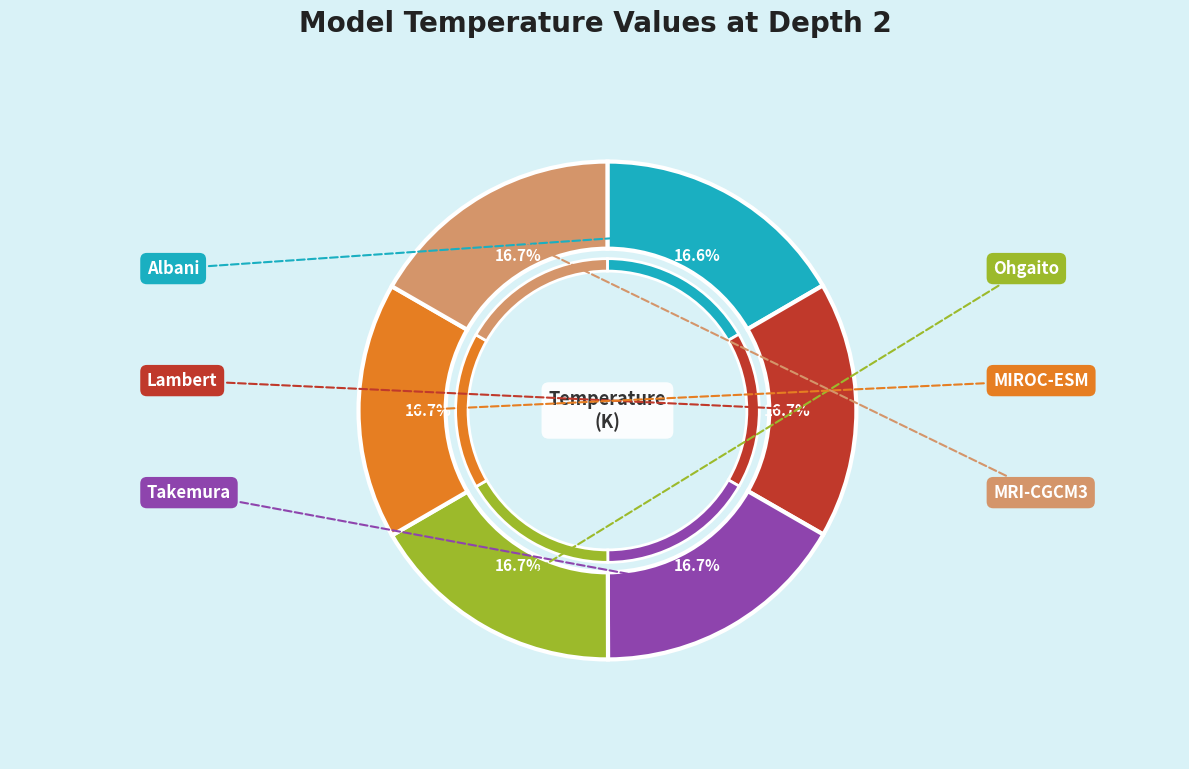

To the nearest percent, what percentage of the pie is MIROC-ESM?

17%